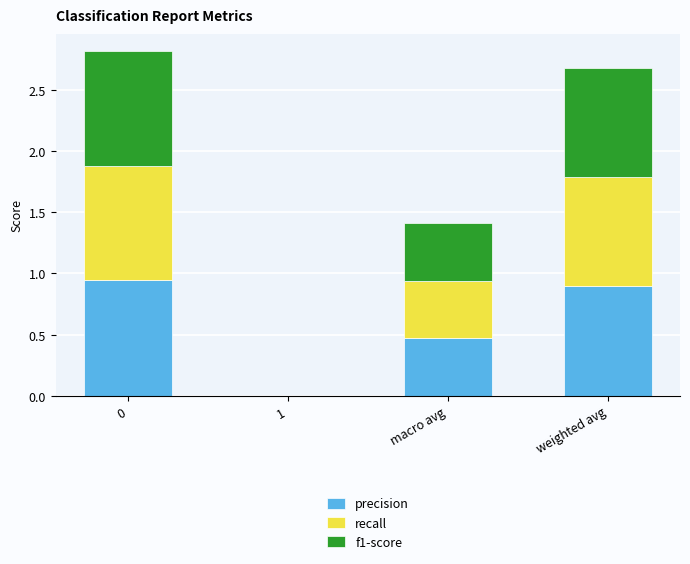

What is the sum of the precision values at macro avg and weighted avg?

1.4